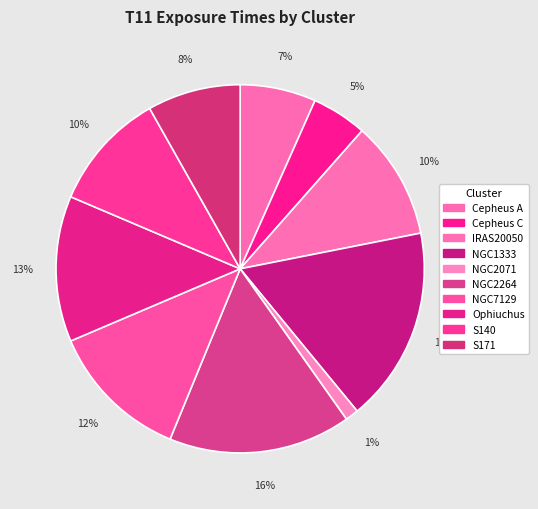

Rank the categories by value from highest to lowest.

NGC1333, NGC2264, Ophiuchus, NGC7129, S140, IRAS20050, S171, Cepheus A, Cepheus C, NGC2071